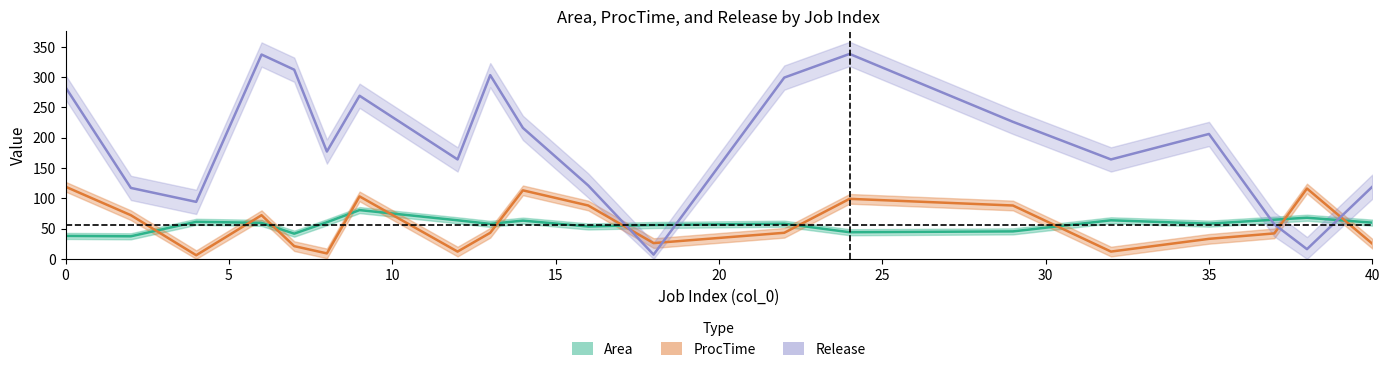

Is it true that ProcTime equals 32.5 at 0?

False